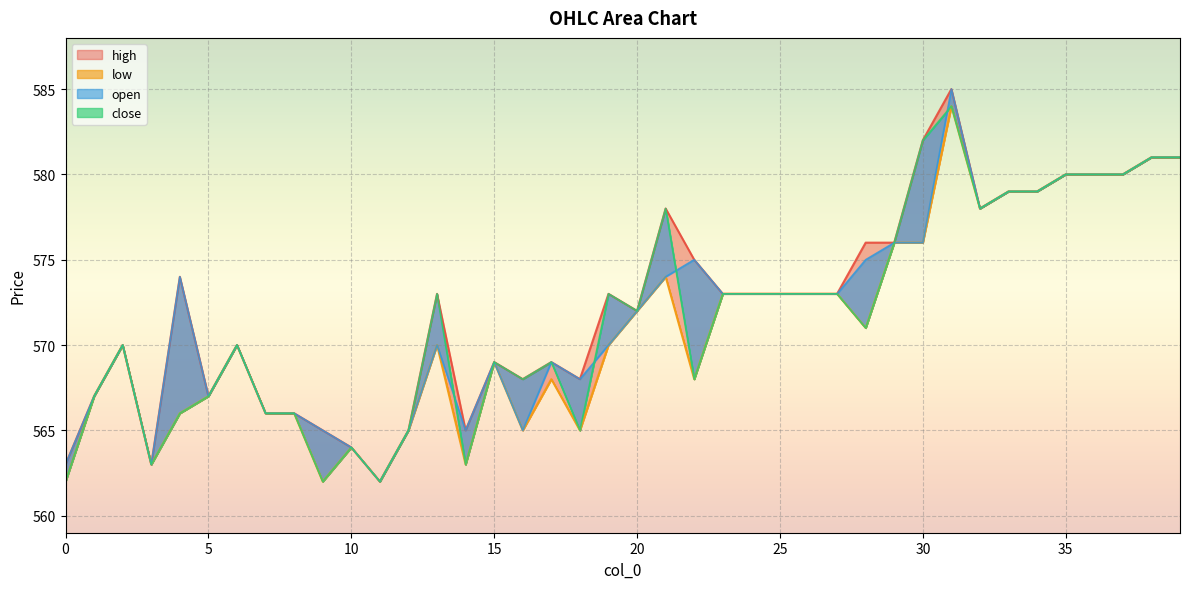

How many distinct data groups are displayed?

4